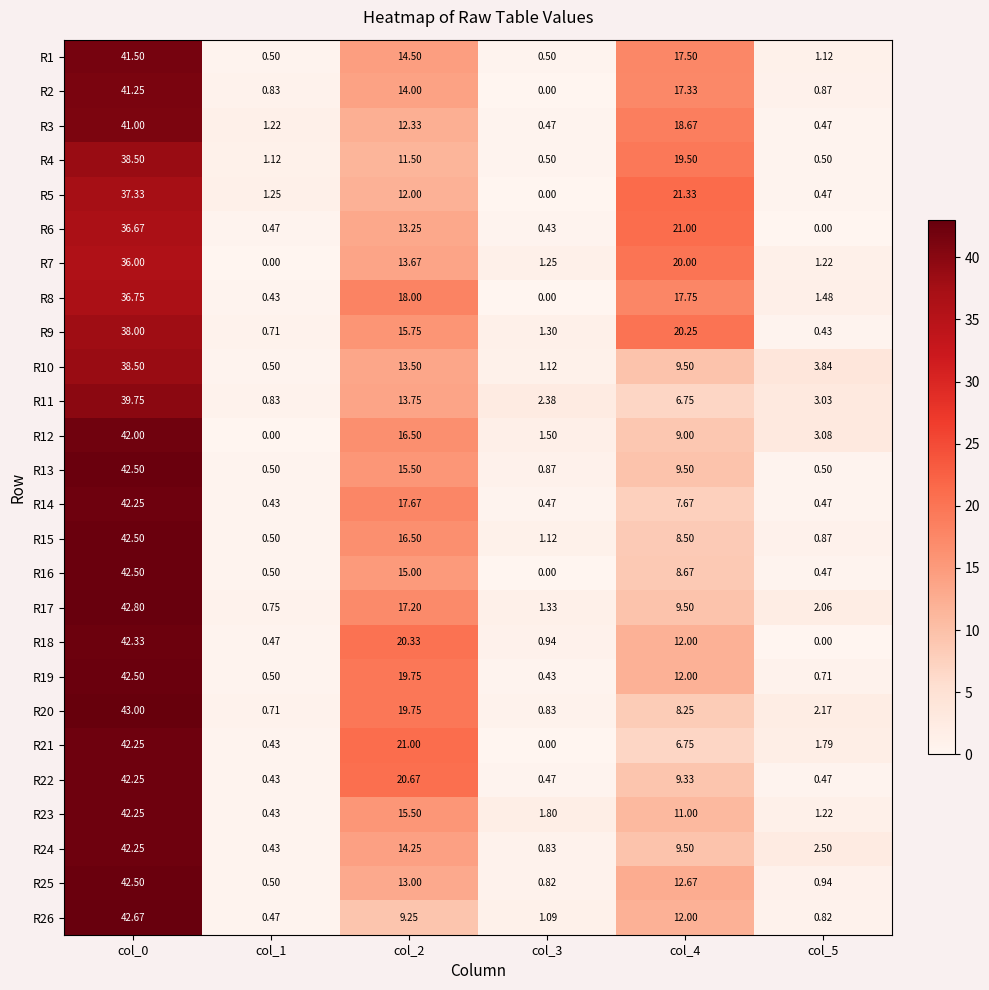

At which category is the sum across all series the highest?

col_0